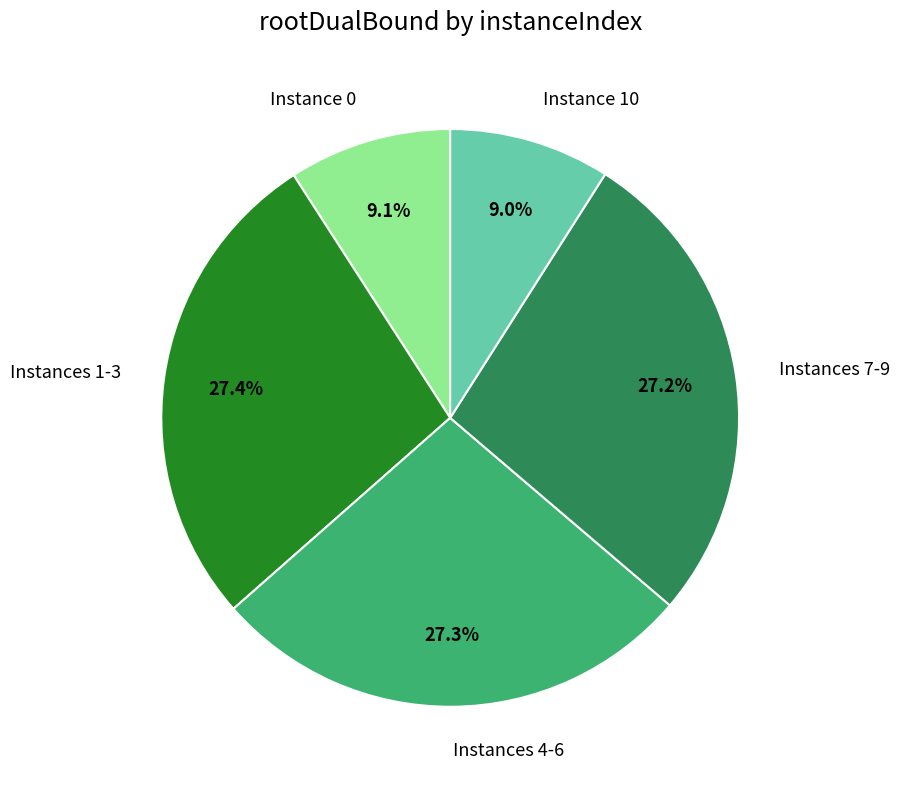

How much of the chart is everything except Instances 7-9?

72.8%